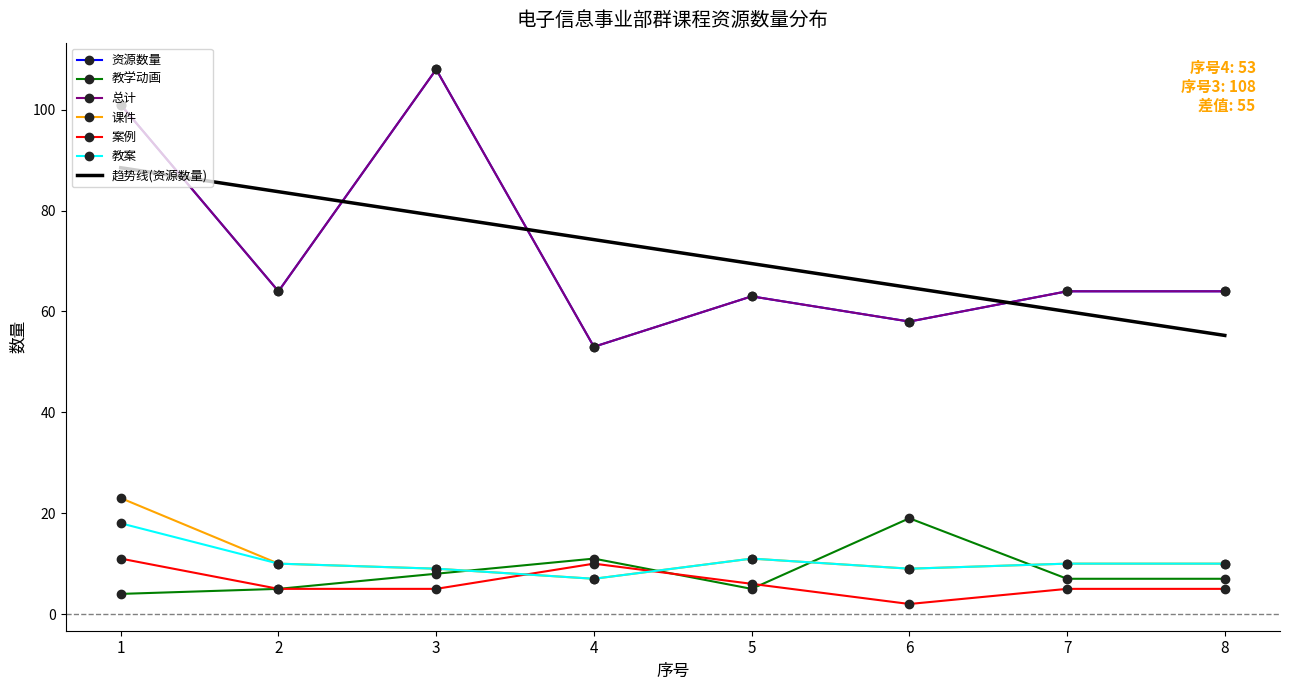

What is the sum of the 教学动画 values at 1 and 5?

9